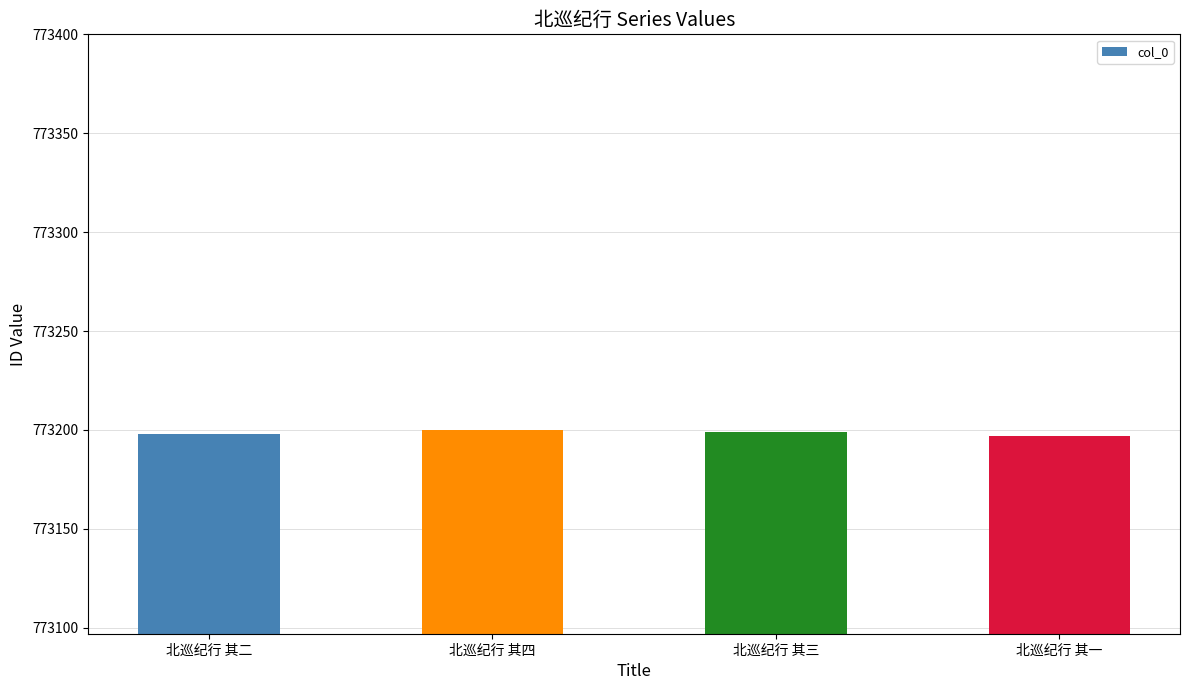

What is the change in value from 北巡纪行 其三 to 北巡纪行 其一?

-2